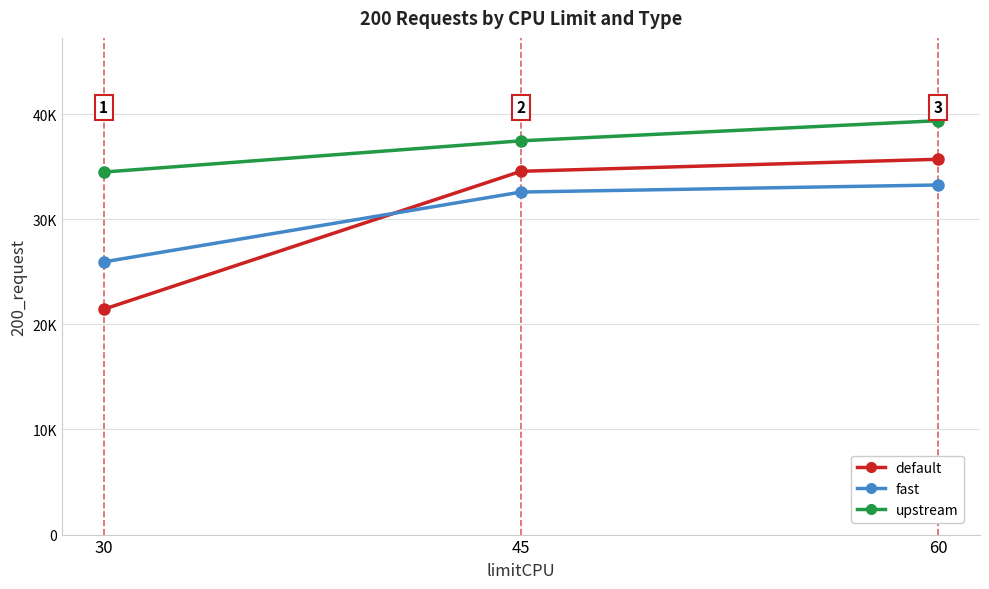

Where does the default series first go above 34551?

60